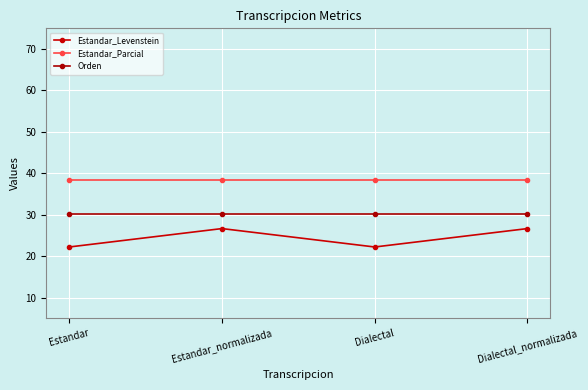

At which category is the sum across all series the highest?

Estandar_normalizada